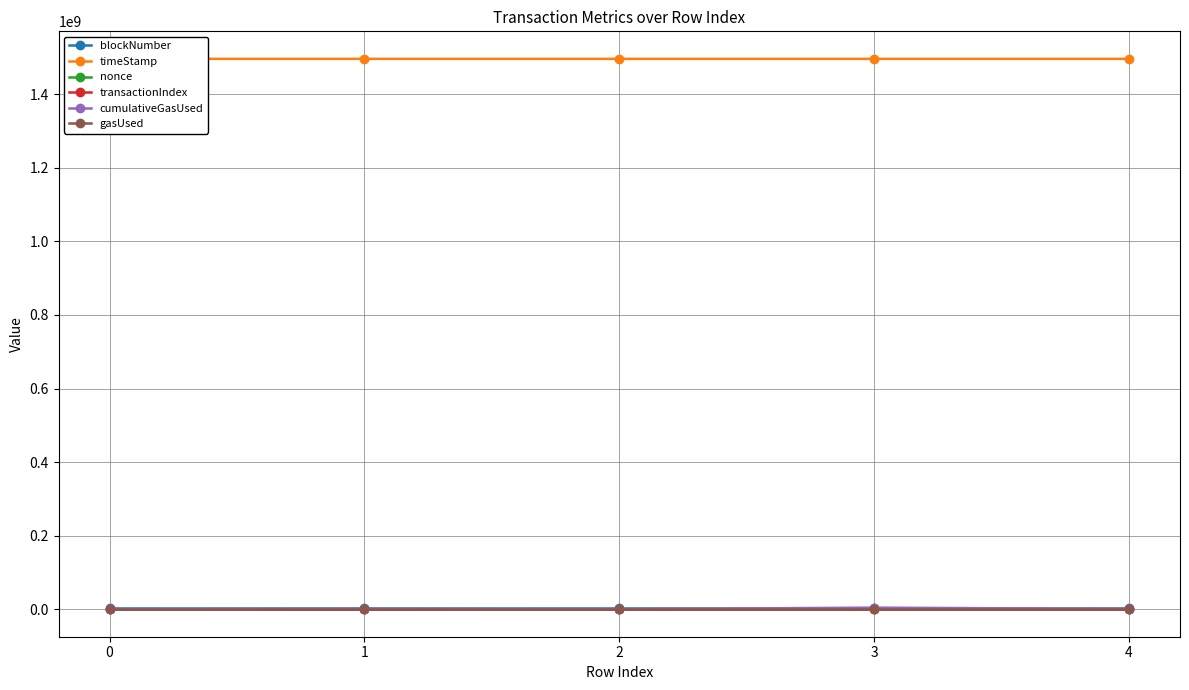

Reading left to right, transcribe all the data shown in this chart.

blockNumber: 3799788	3799916	3799942	3800013	3800014
timeStamp: 1496259413	1496261375	1496261652	1496262993	1496262996
nonce: 30	0	1	2	3
transactionIndex: 8	17	2	155	35
cumulativeGasUsed: 202763	669524	64484	4271217	759079
gasUsed: 21000	21000	21000	21000	21000